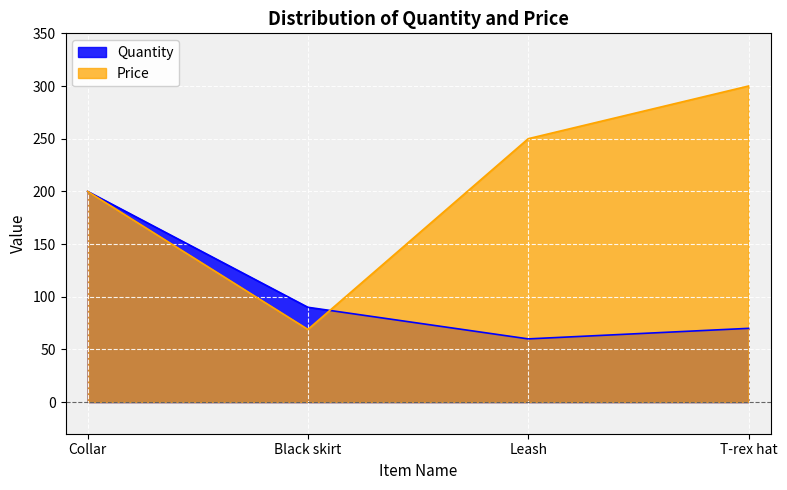

What are all the series names shown in the legend?

Quantity, Price